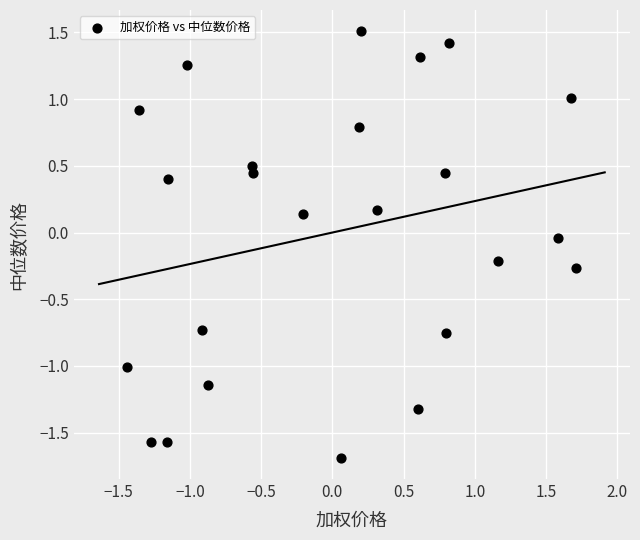

What is the range of Y values (max minus min)?

3.2